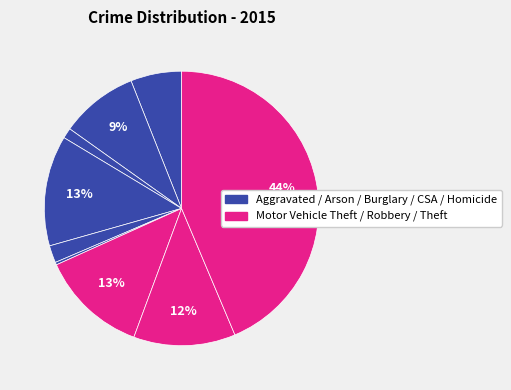

Rank the categories by value from lowest to highest.

Homicide, Arson, Criminal Sexual Assault, Aggravated Assault, Aggravated Battery, Robbery, Motor Vehicle Theft, Burglary, Theft